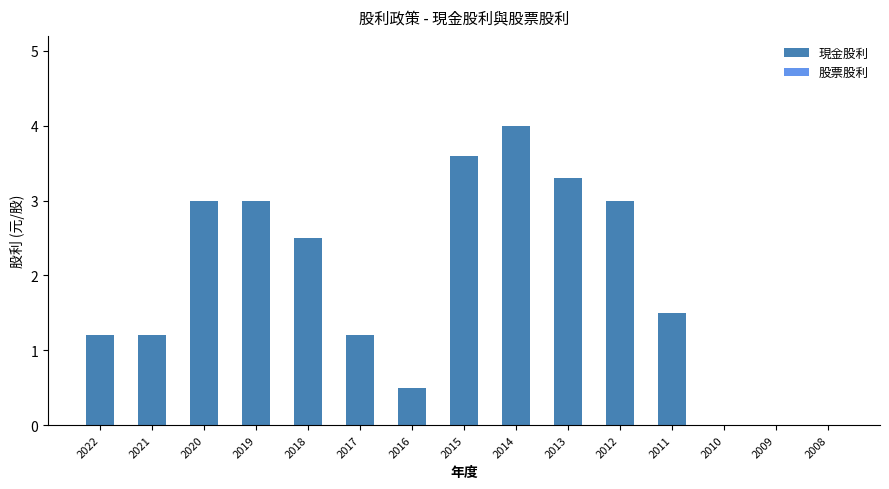

Read the value at 2014.

4.0